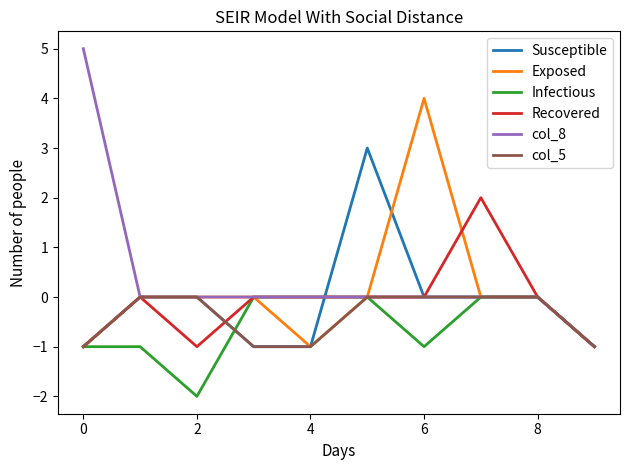

What is the difference between the maximum and minimum values in the Recovered series?

3